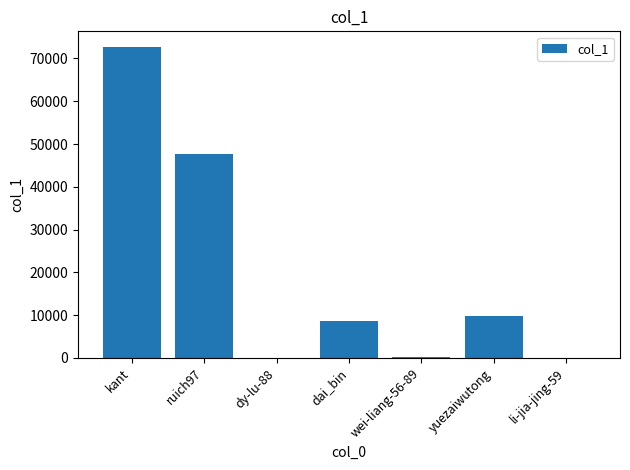

Is it true that the value at kant is 72703?

True